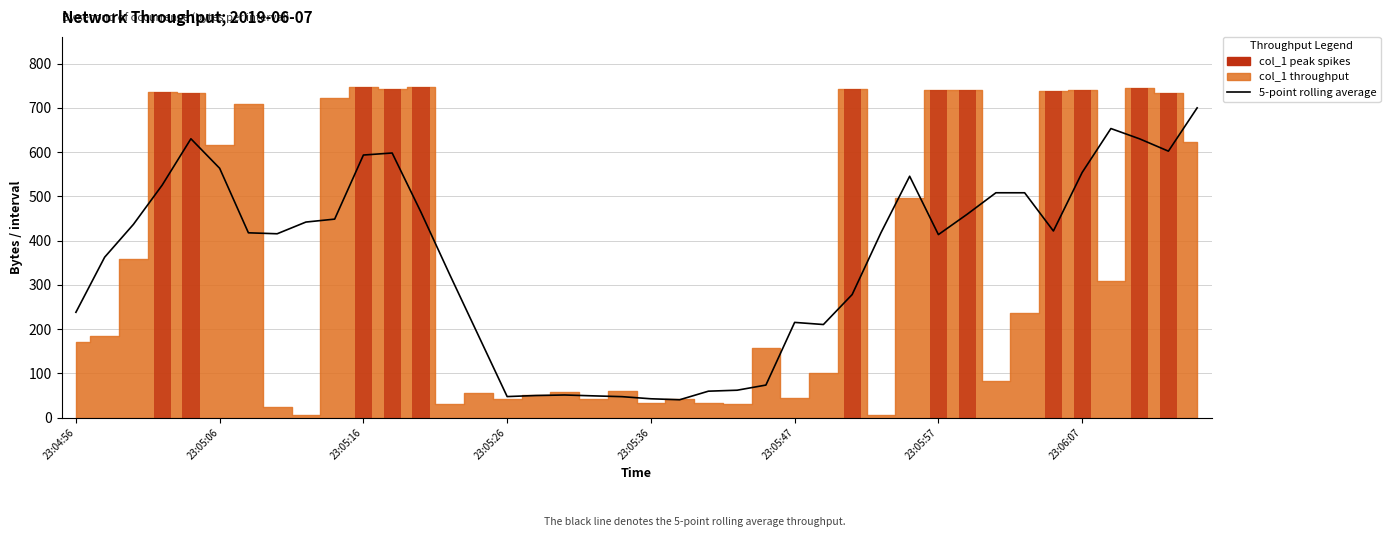

The value of col_1 (peak spikes) at 23:05:26 is 1288.3. True or false?

False